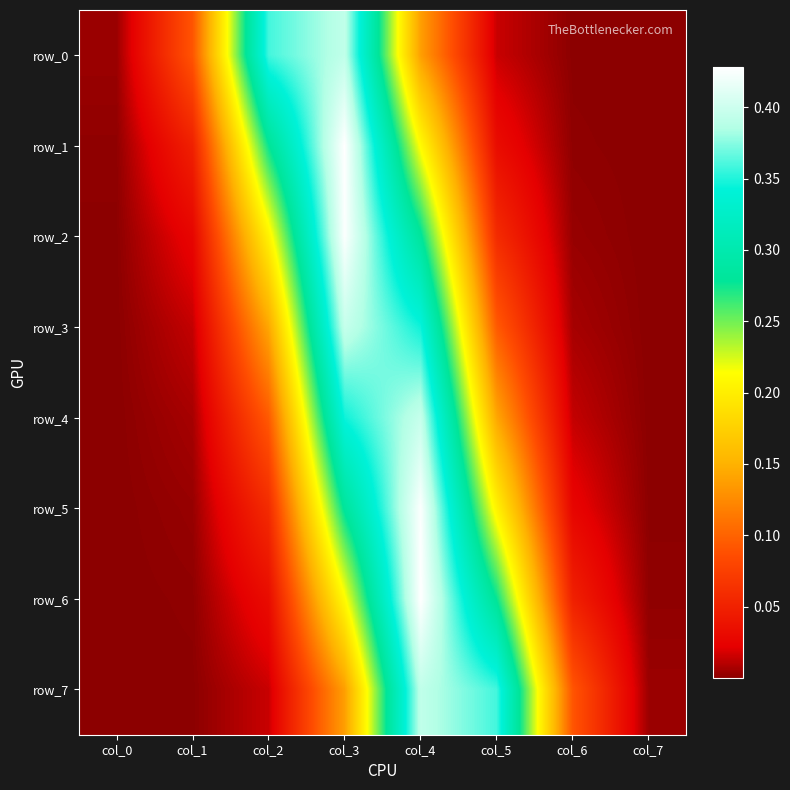

What is the sum of all row_6 values?

1.0